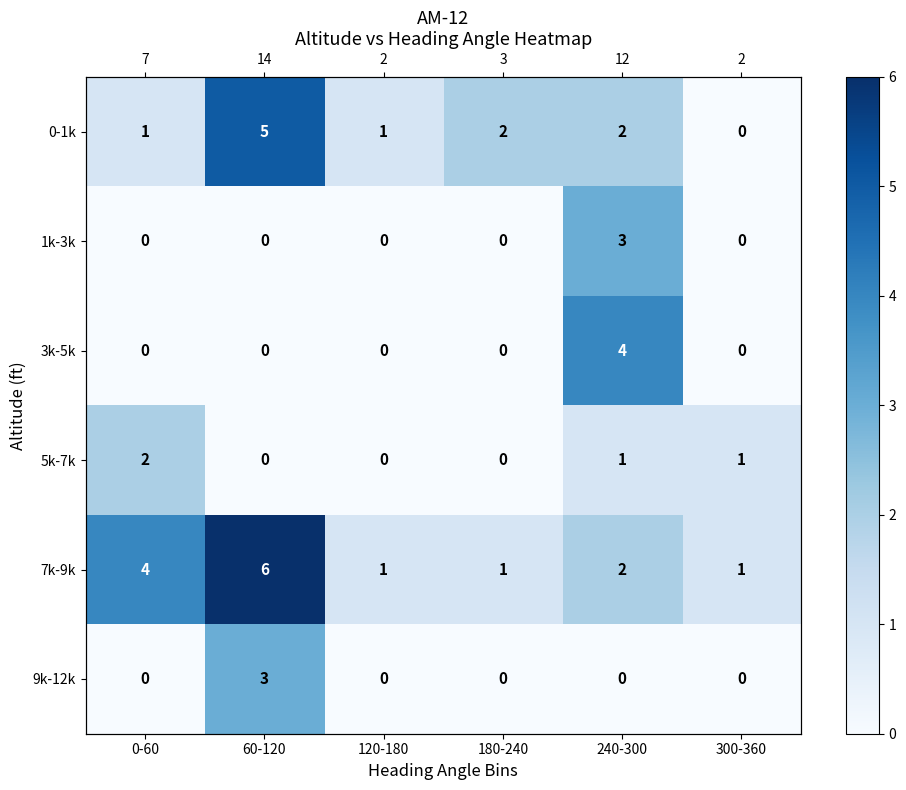

Count the 9k-12k values in the range 0 to 1.

5